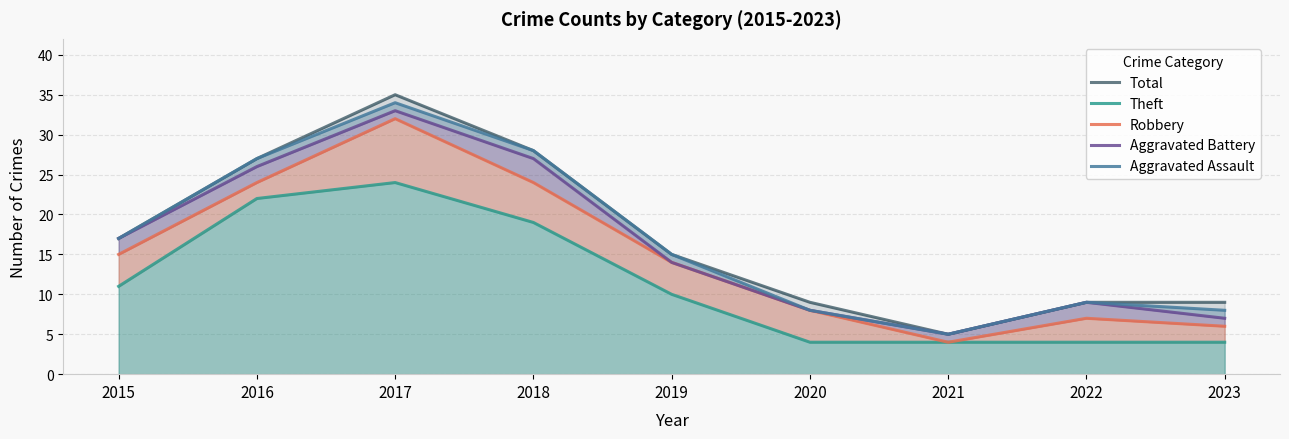

Which series has the largest range (max minus min)?

Total